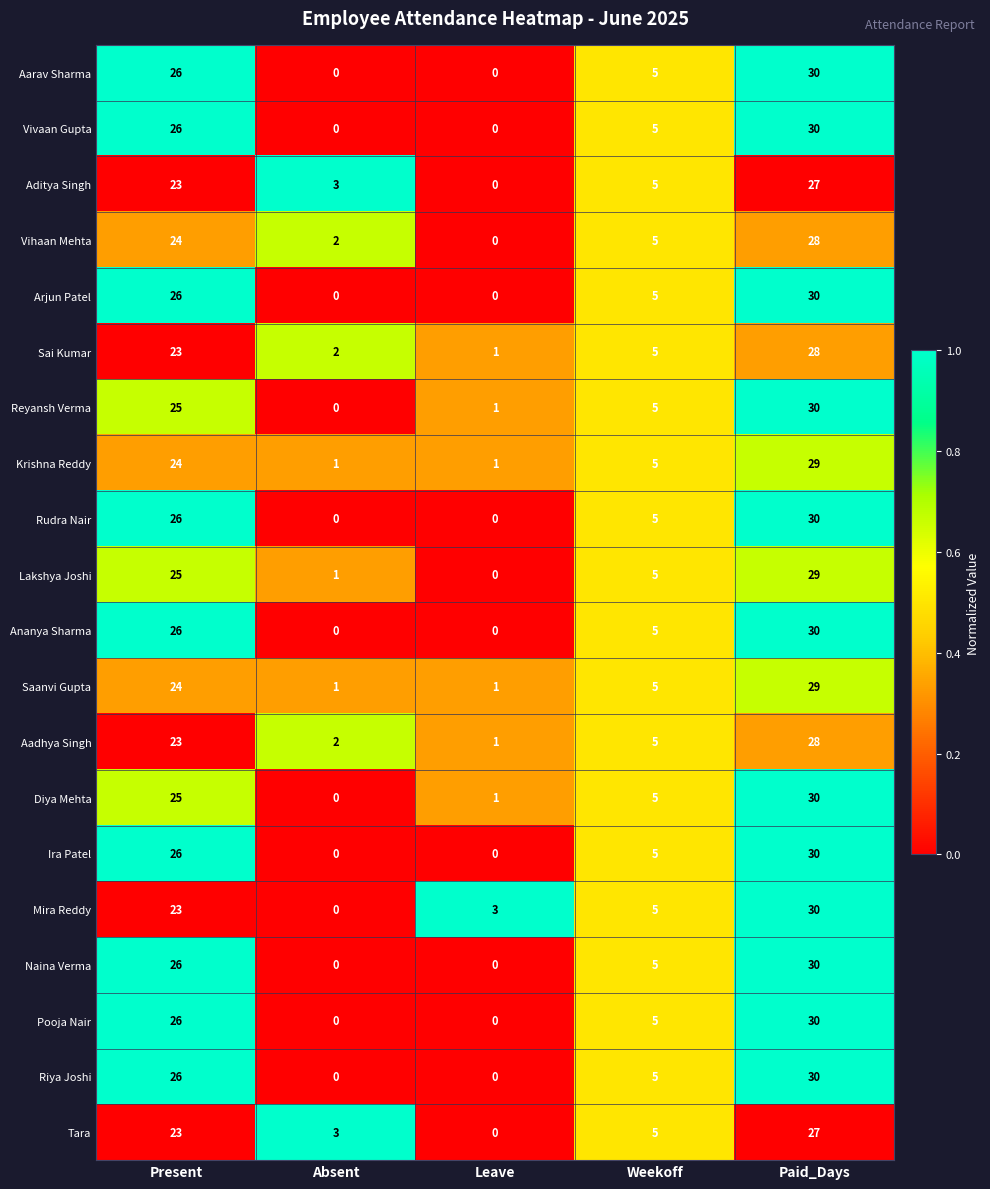

True or false: Ira Patel has a value of 0 at Leave.

True